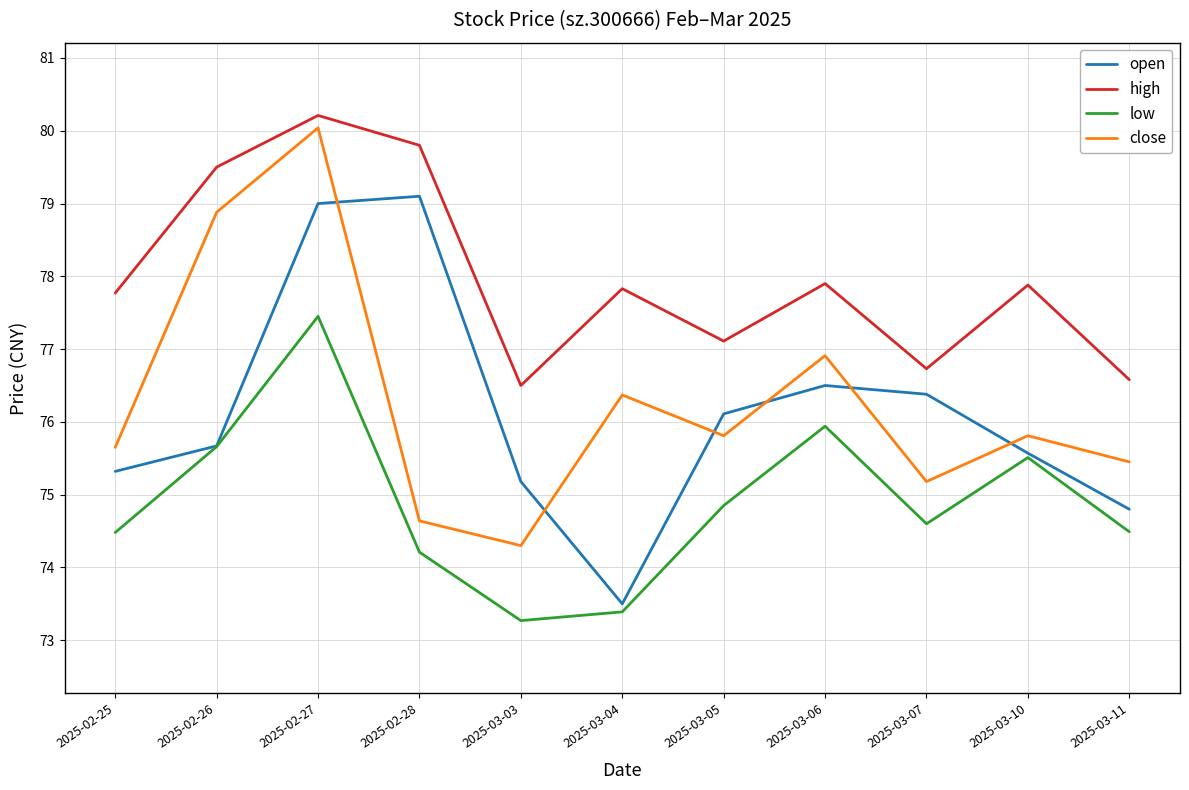

At which label does high first exceed 77?

2025-02-25